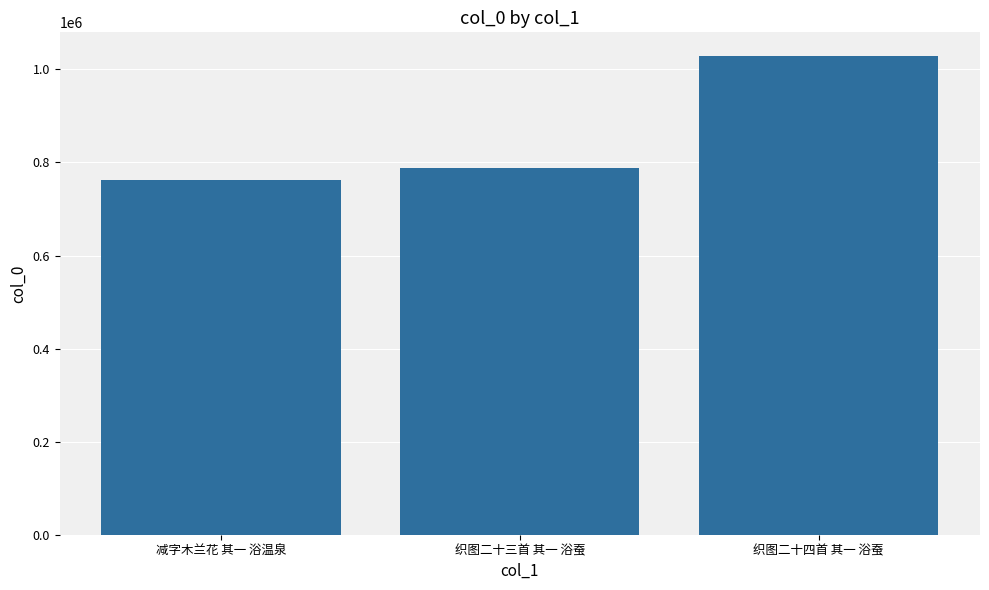

Approximately how many times larger is the value at 织图二十四首 其一 浴蚕 compared to 减字木兰花 其一 浴温泉?

1.3